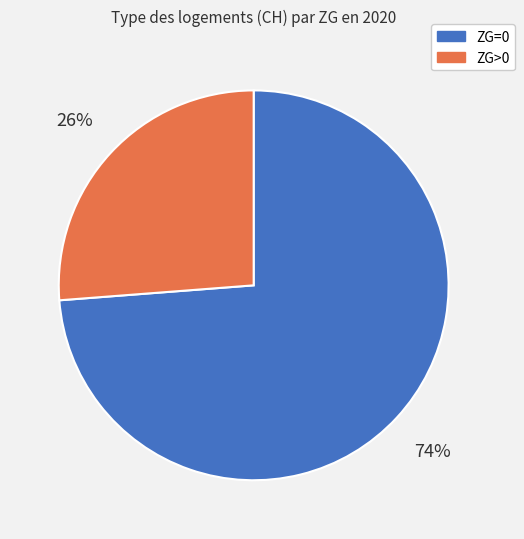

To the nearest percent, what is the difference between the largest and smallest slice percentages?

48%